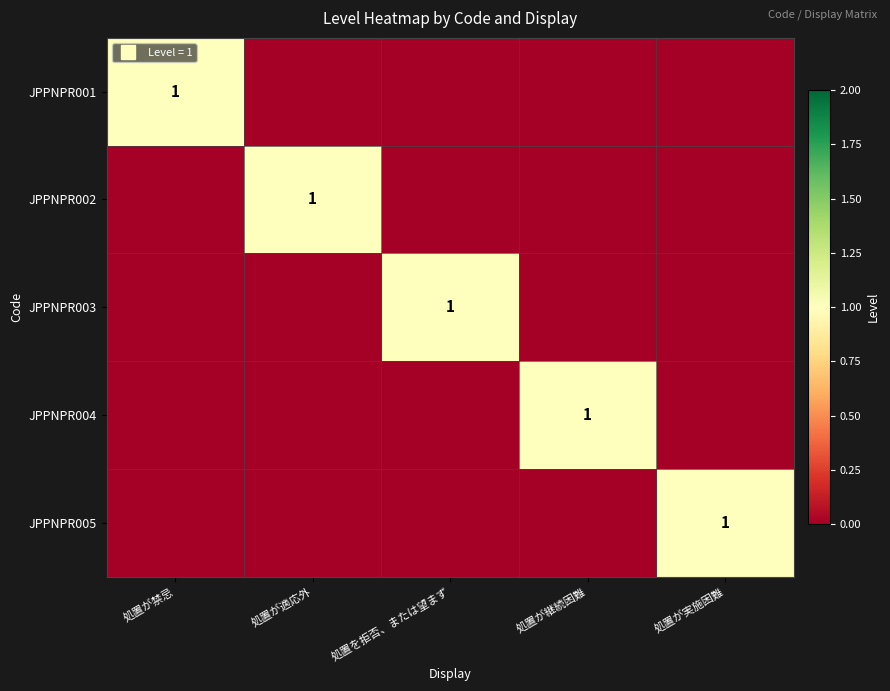

The value of JPPNPR005 at 処置が禁忌 is 0. True or false?

False